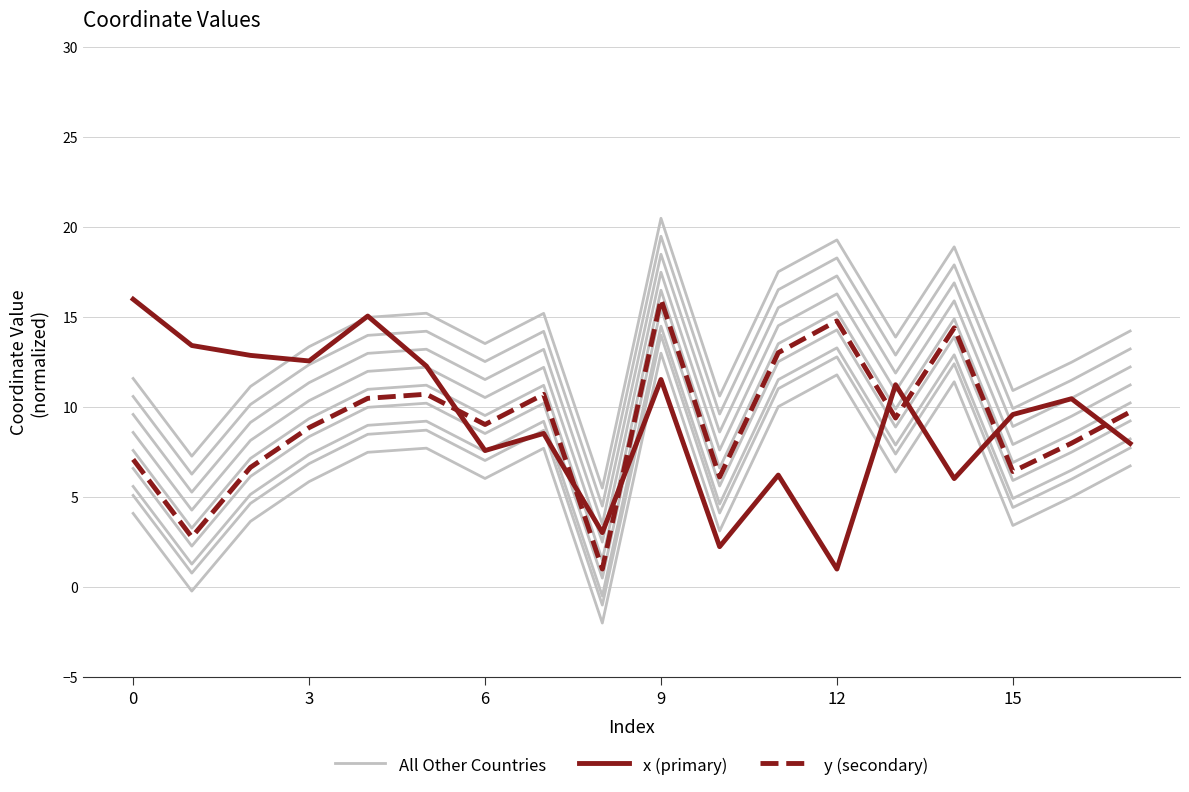

Which series changed the most between 7 and 17?

All Other Countries